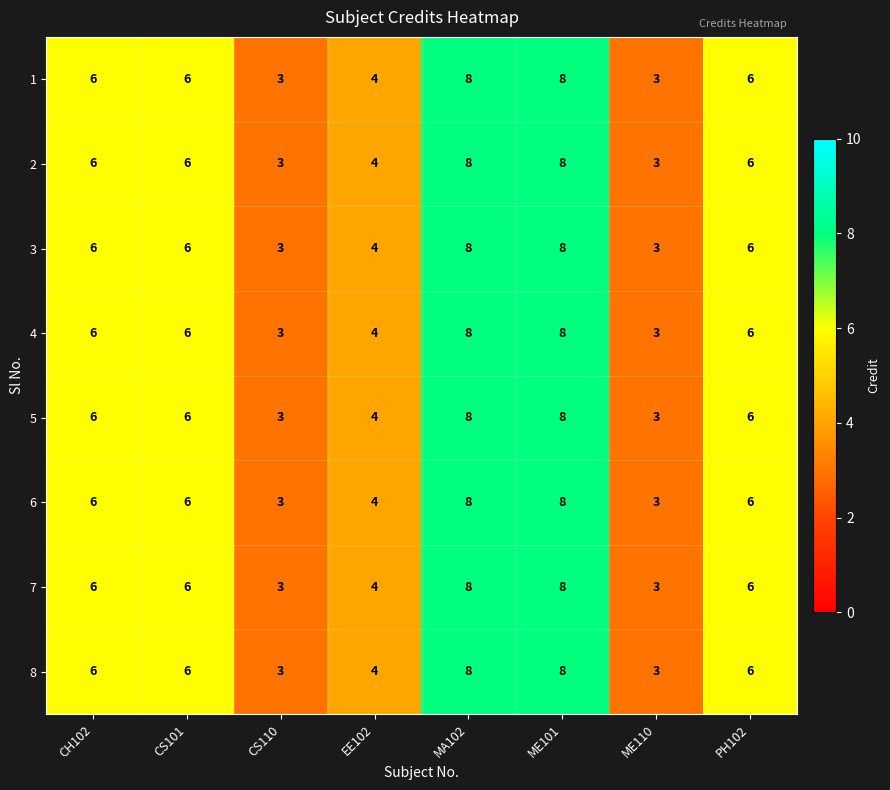

True or false: 3 has a value of 3 at CS110.

True